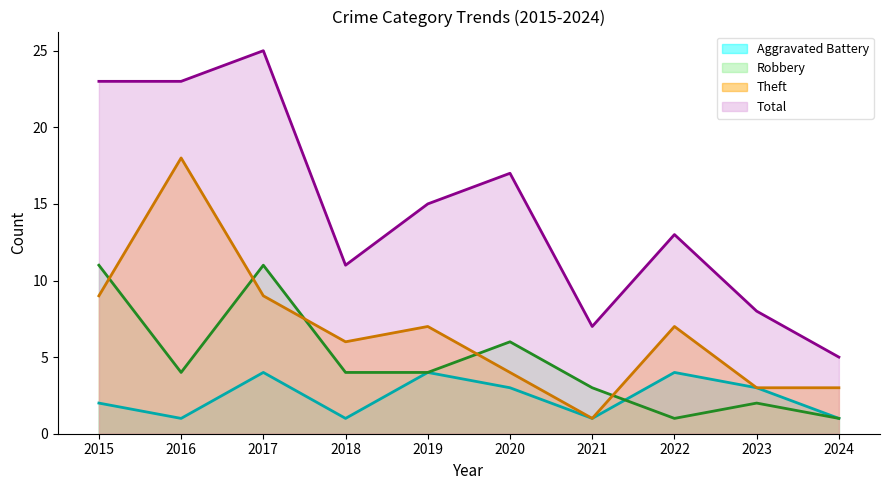

What is the total value across all series at 2024?

10